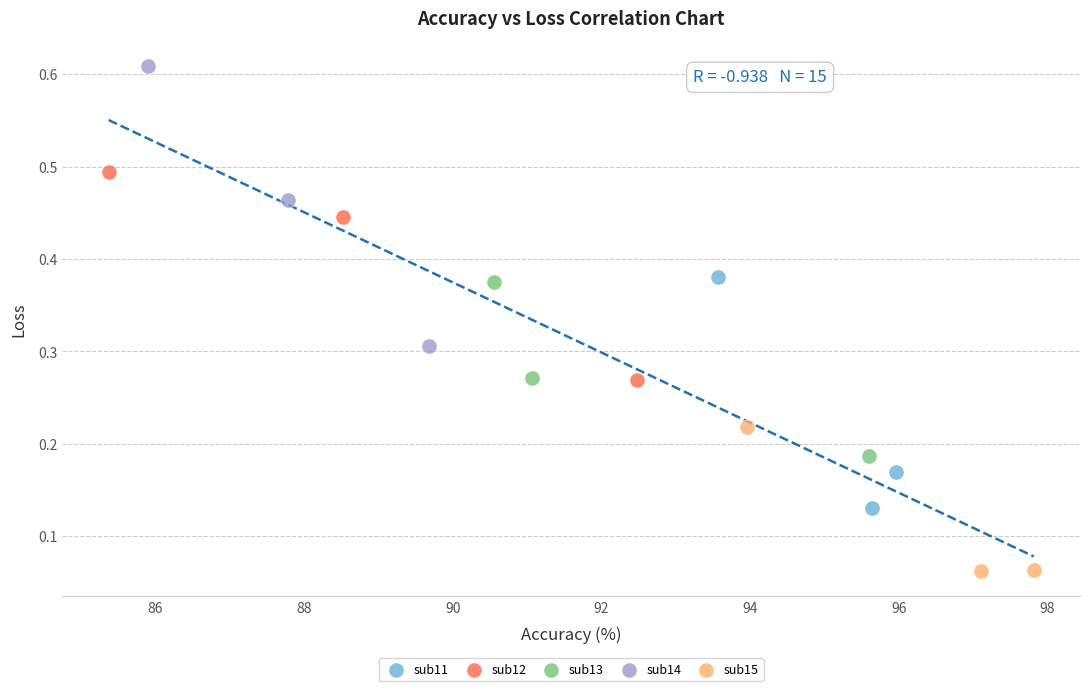

Which series contains the highest Y value?

sub14